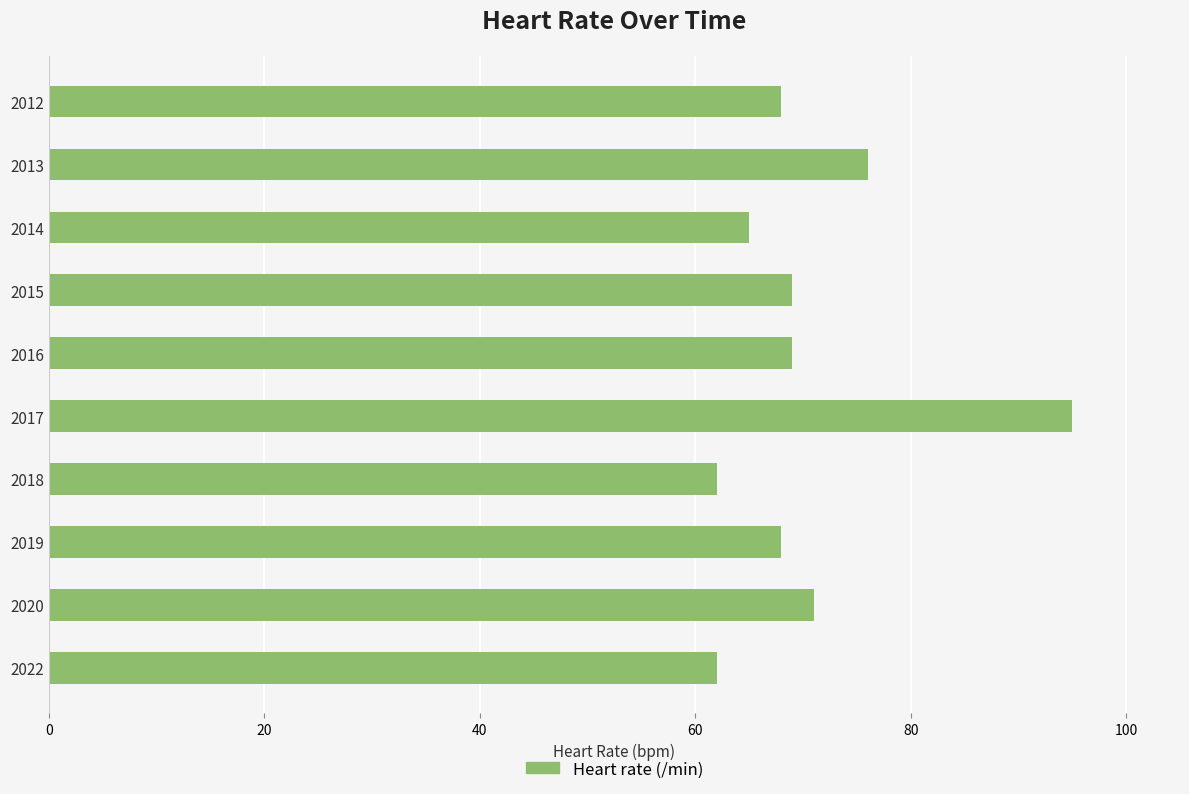

Which has a higher value, 2020 or 2017?

2017